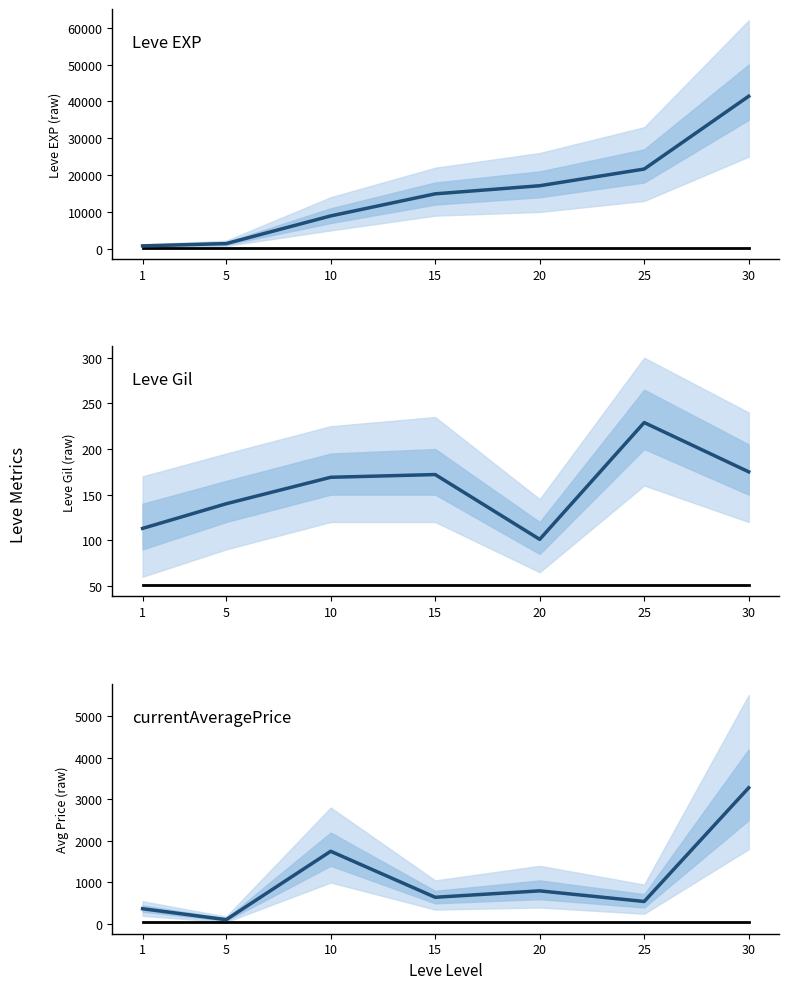

Where is Leve Gil nearest to the value 165?

10